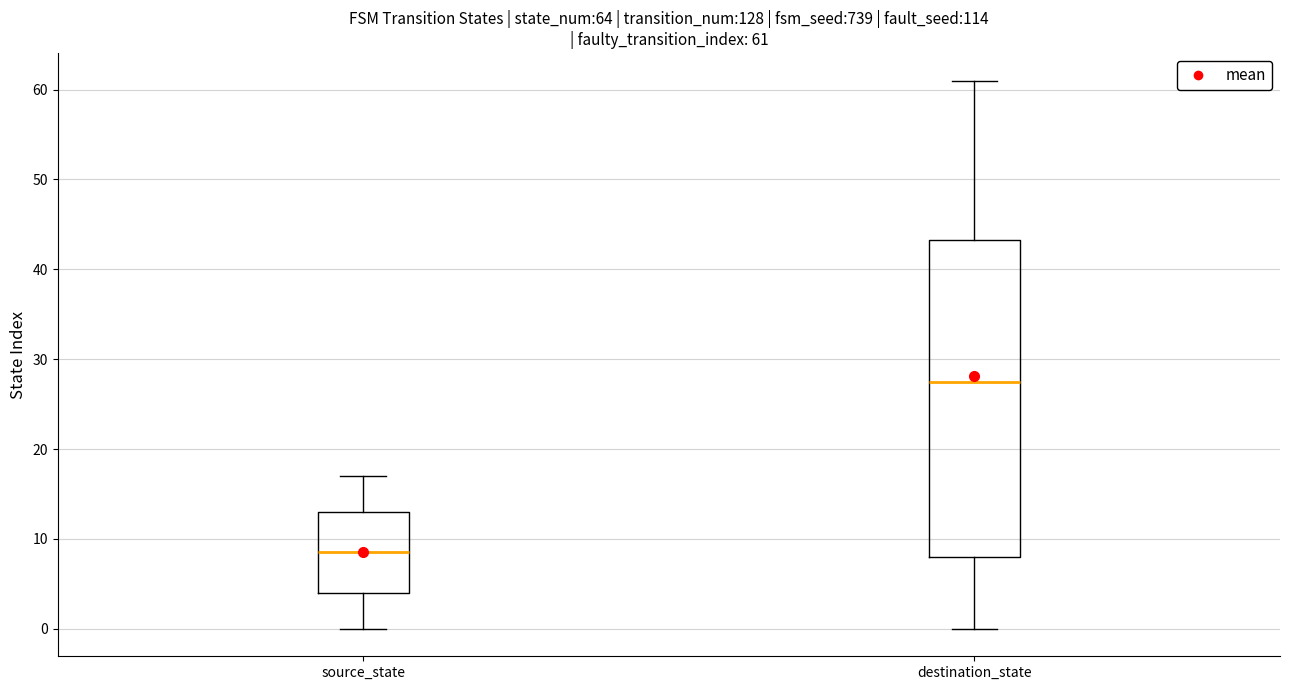

Which box's median line is the lowest?

source_state